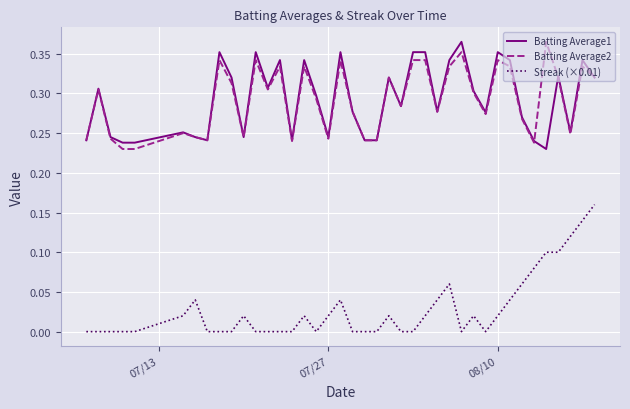

True or false: Streak (×0.01) and Batting Average1 cross at least once.

False